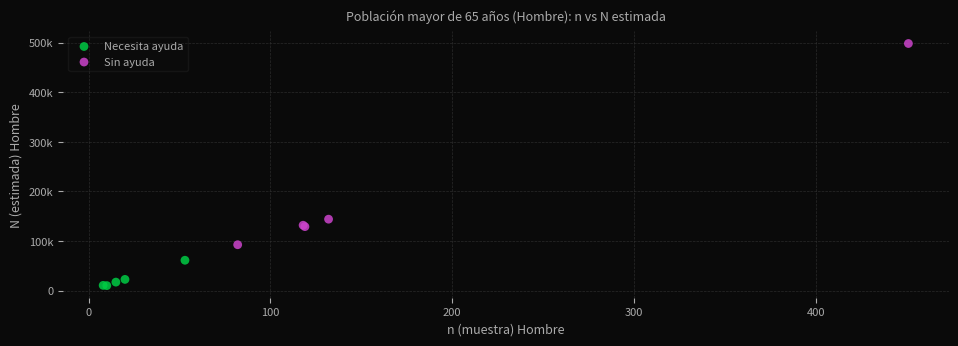

Which series reaches the minimum Y coordinate?

Necesita ayuda